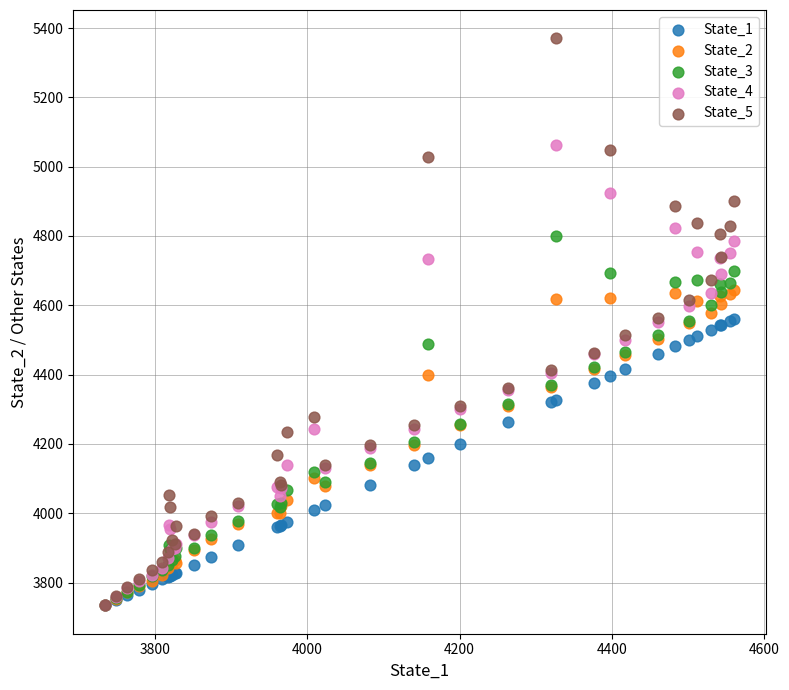

What are all the series names shown in the legend?

State_1, State_2, State_3, State_4, State_5